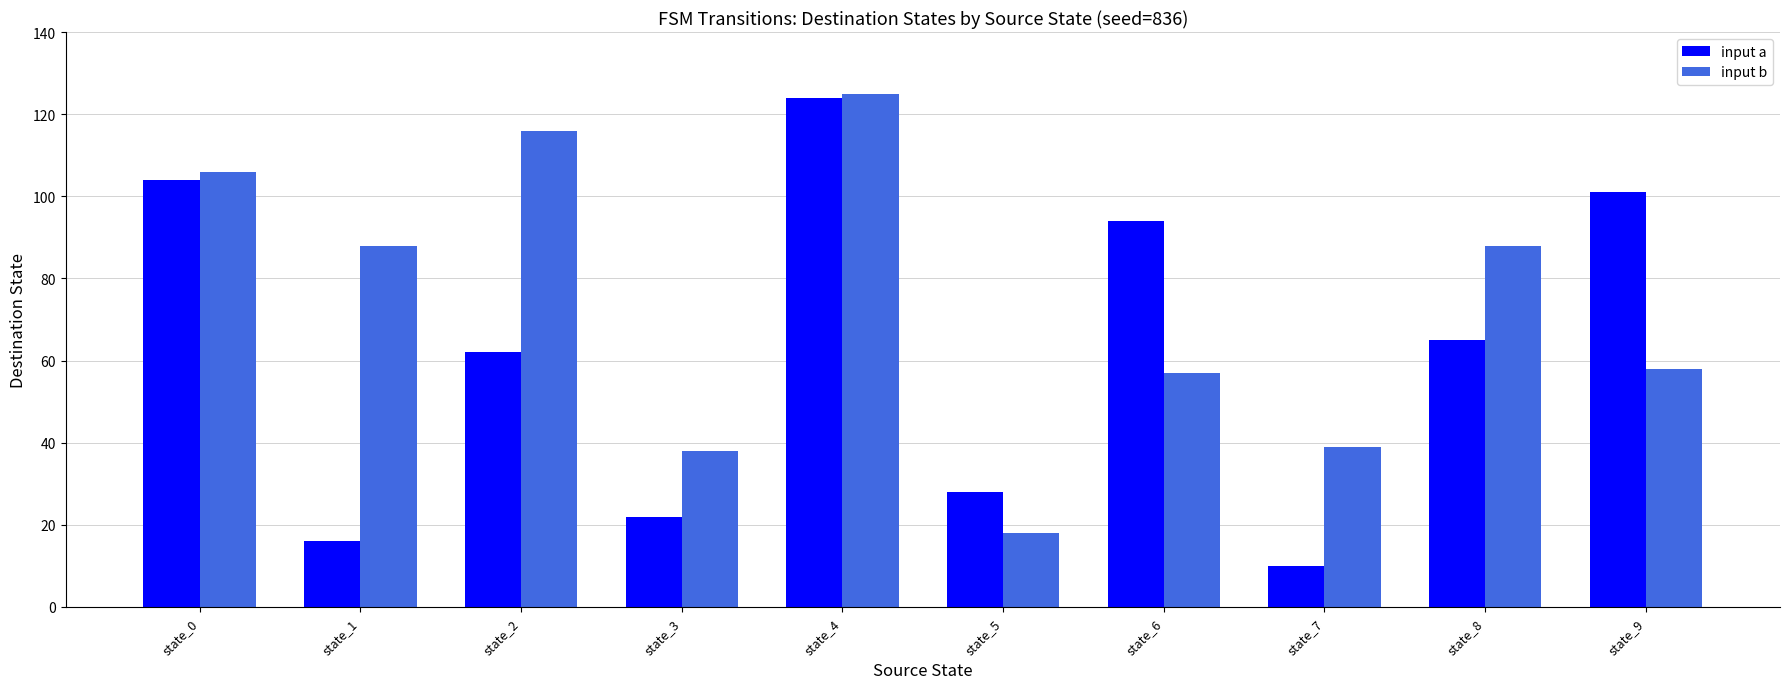

At which label does input a first exceed 65?

state_0